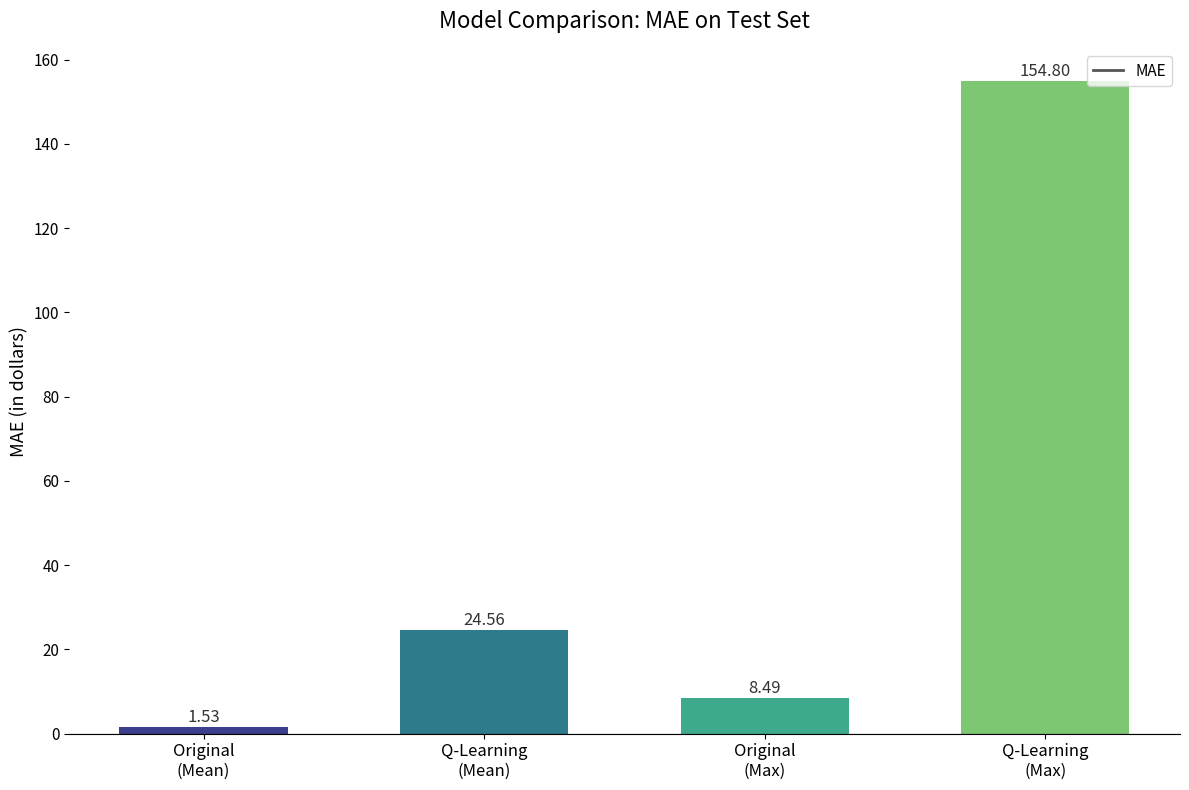

What is the difference between the values at Q-Learning
(Max) and Original
(Mean)?

153.3